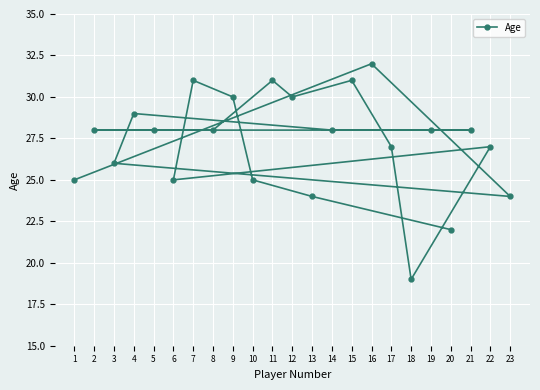

What is the difference between the maximum and minimum values?

13